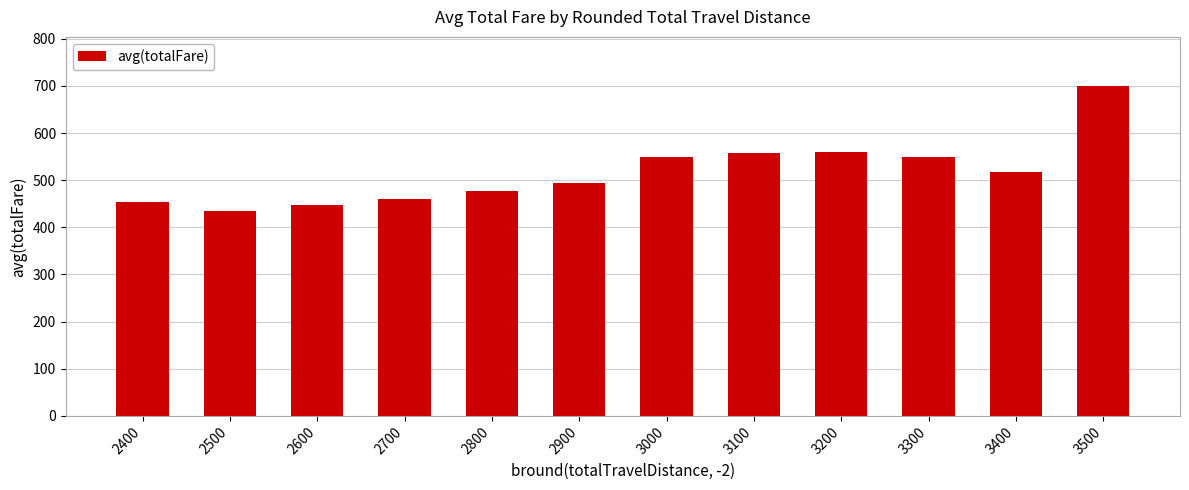

What is the difference between the maximum and minimum values?

264.4